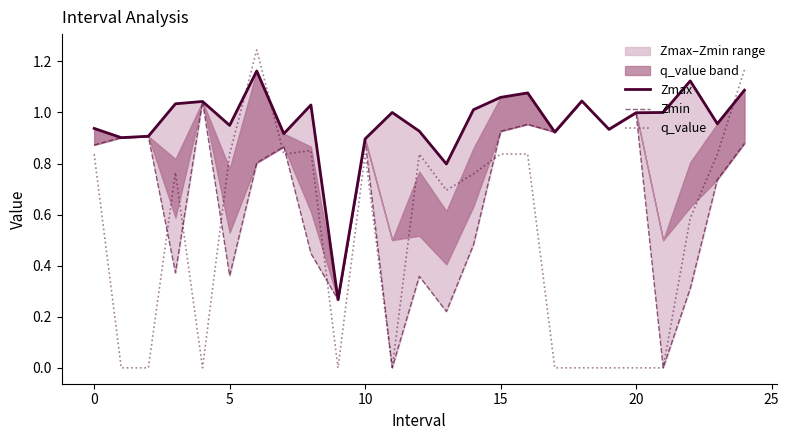

What is the average value of the Zmax series?

1.0